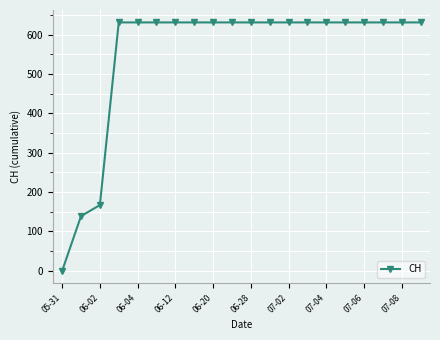

What is the sum of all values?

11033